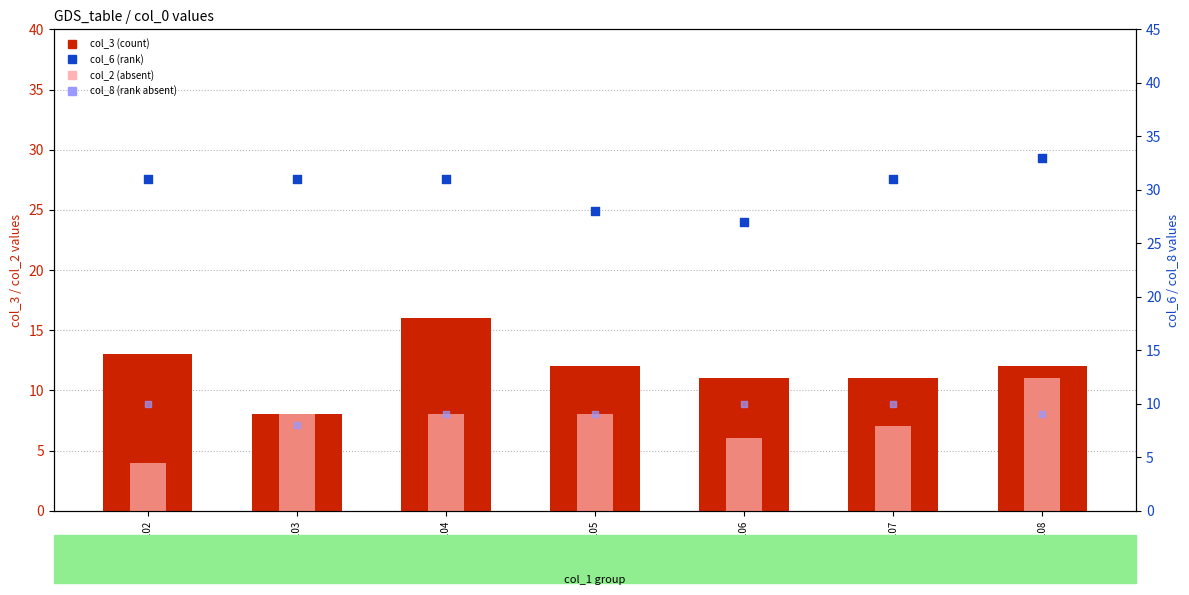

At which category is the sum across all series the highest?

2018108